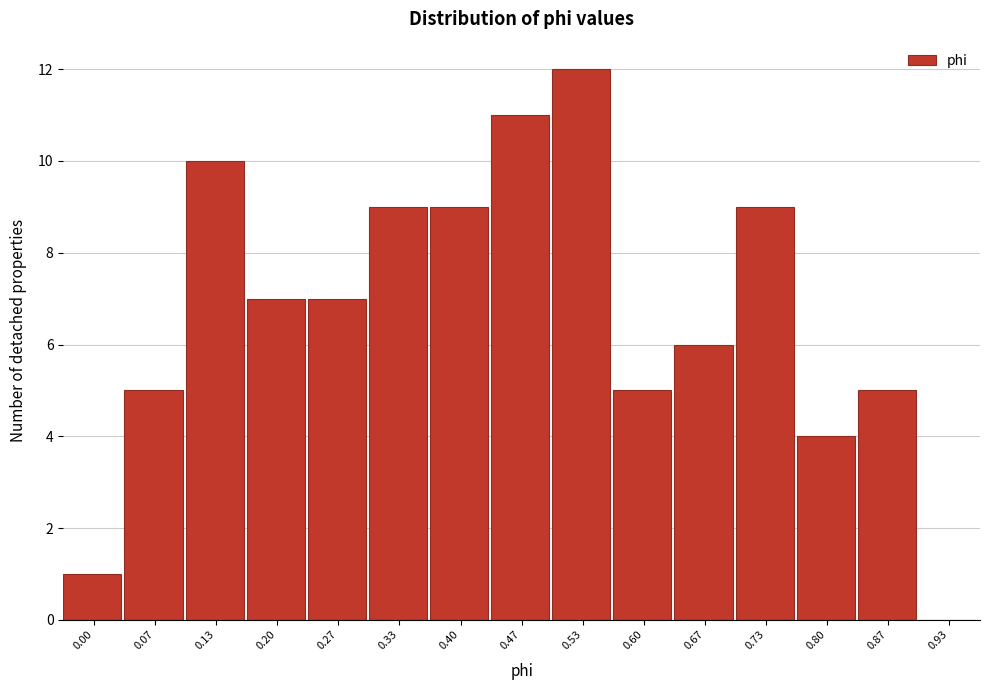

Reading right to left, list all the values displayed in this chart.

0.93=0	0.87=5	0.80=4	0.73=9	0.67=6	0.60=5	0.53=12	0.47=11	0.40=9	0.33=9	0.27=7	0.20=7	0.13=10	0.07=5	0.00=1